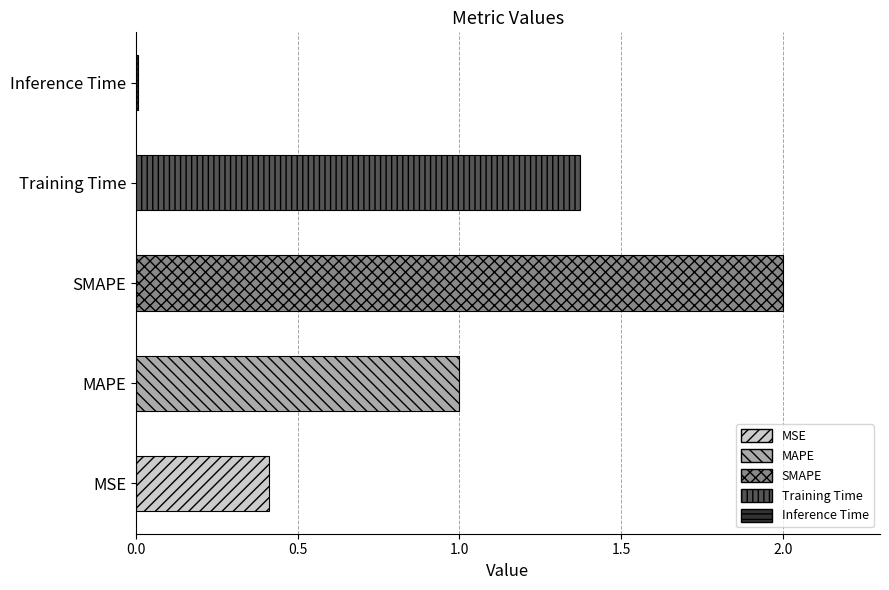

What is the average value?

1.0